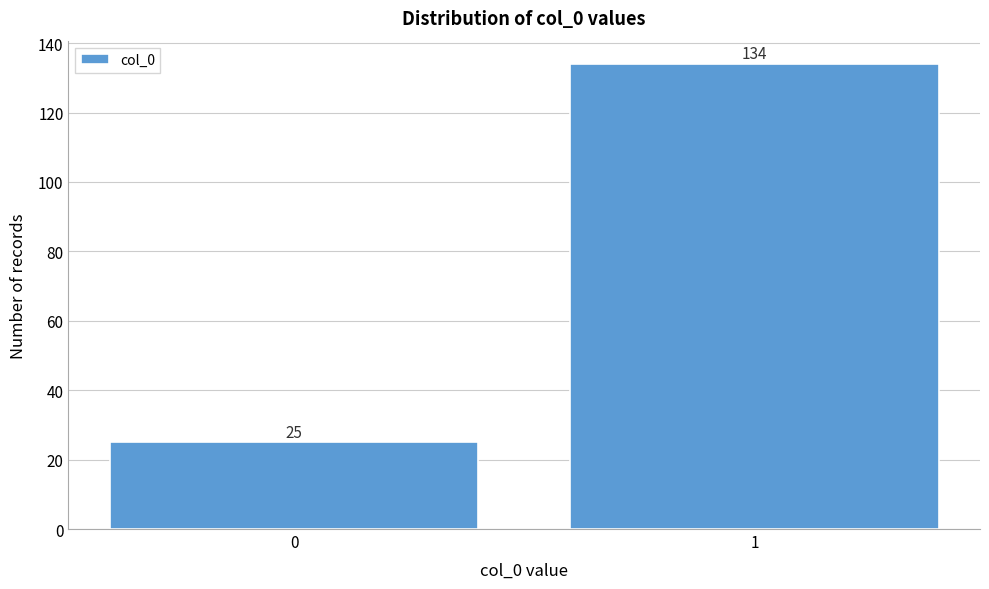

Reading left to right, what are all the values shown in this chart?

0=25	1=134